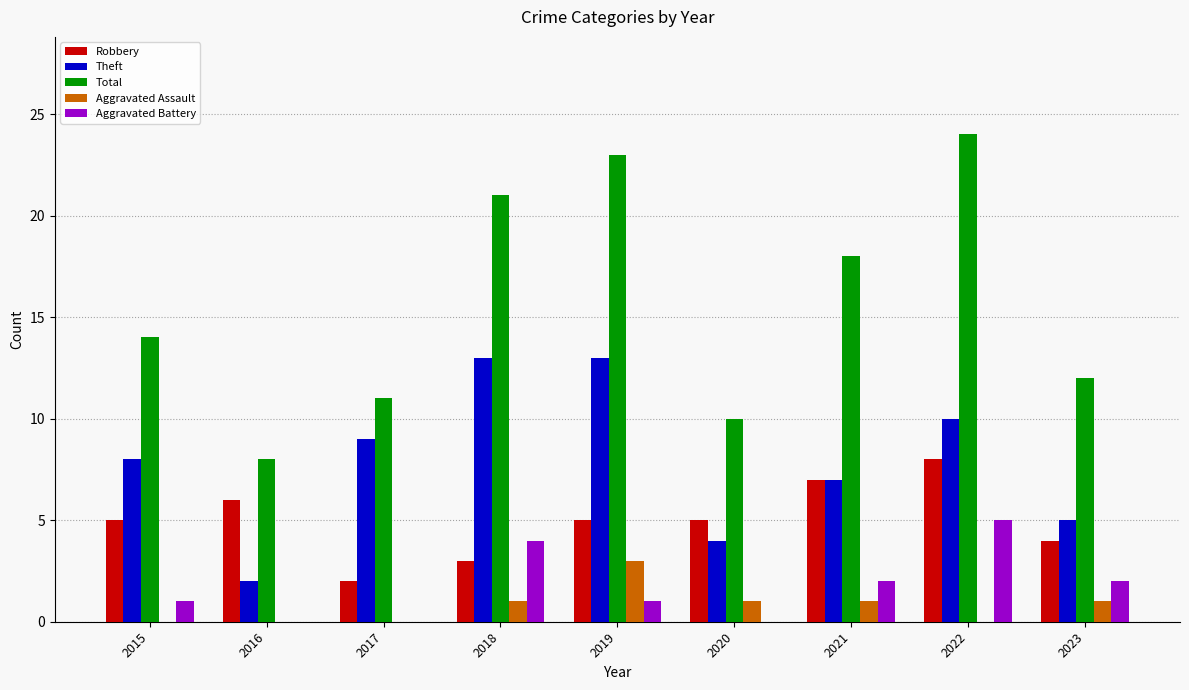

What is the average value of the Robbery series?

5